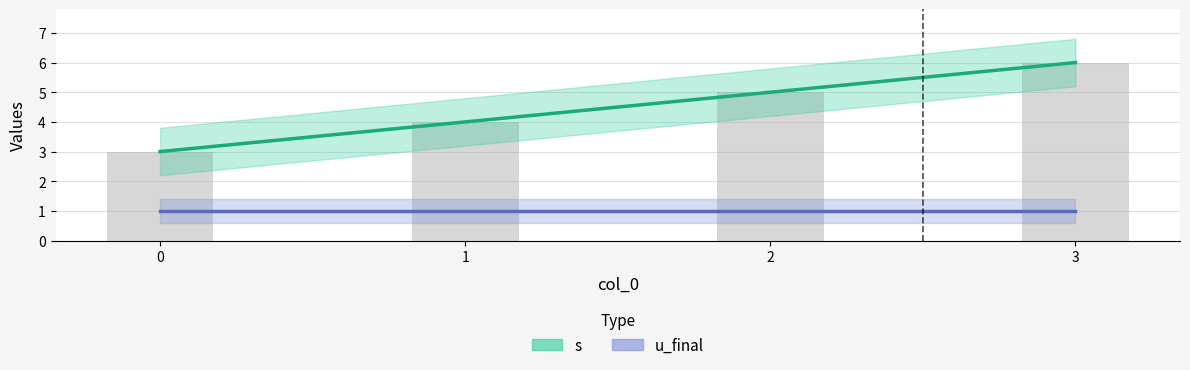

What is the sum of all values?

18